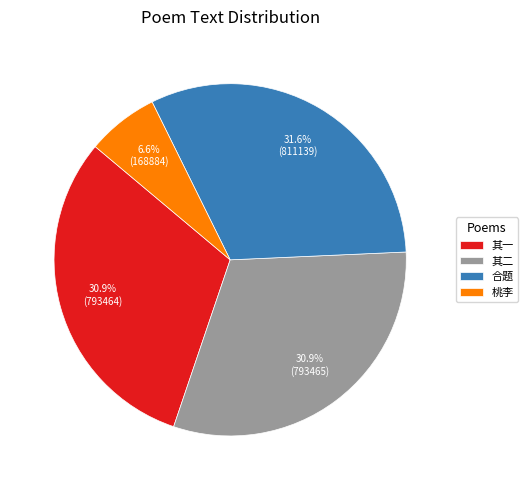

Is there any slice that represents more than half of the pie?

No